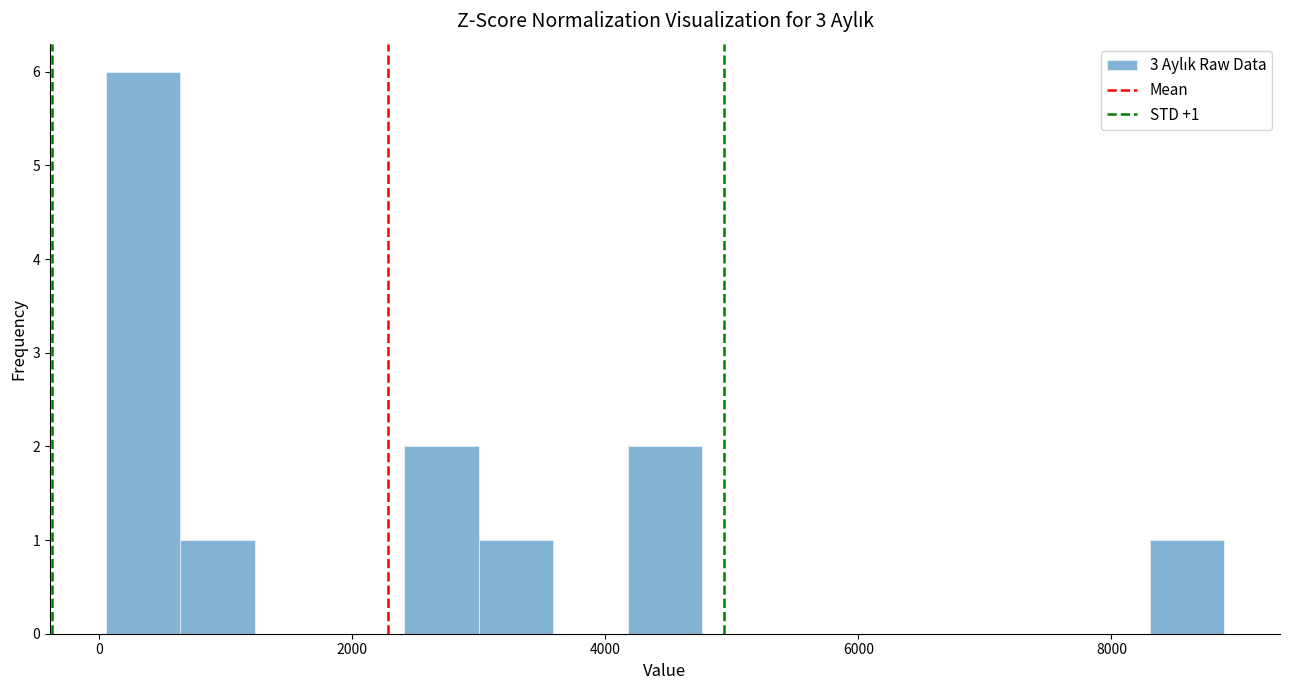

Read against the x-axis, roughly where is the centre of the tallest bar?

400